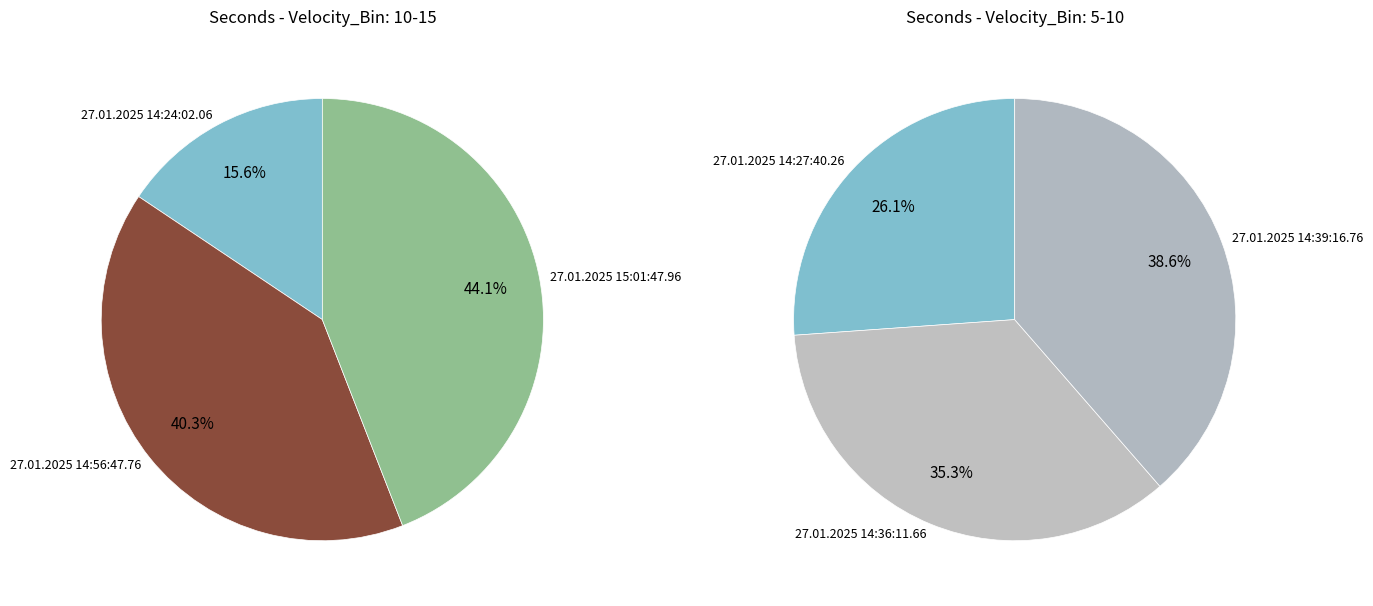

What is the largest slice in the pie chart?

27.01.2025 15:01:47.96